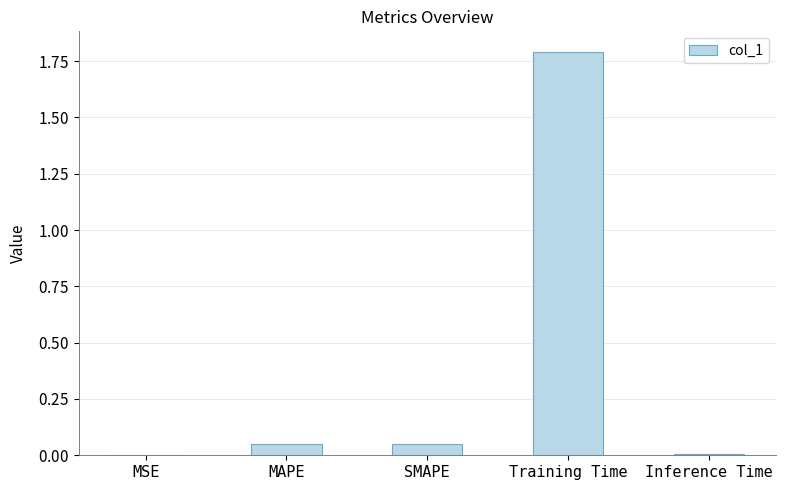

True or false: the data shows 0.0 at MSE.

True